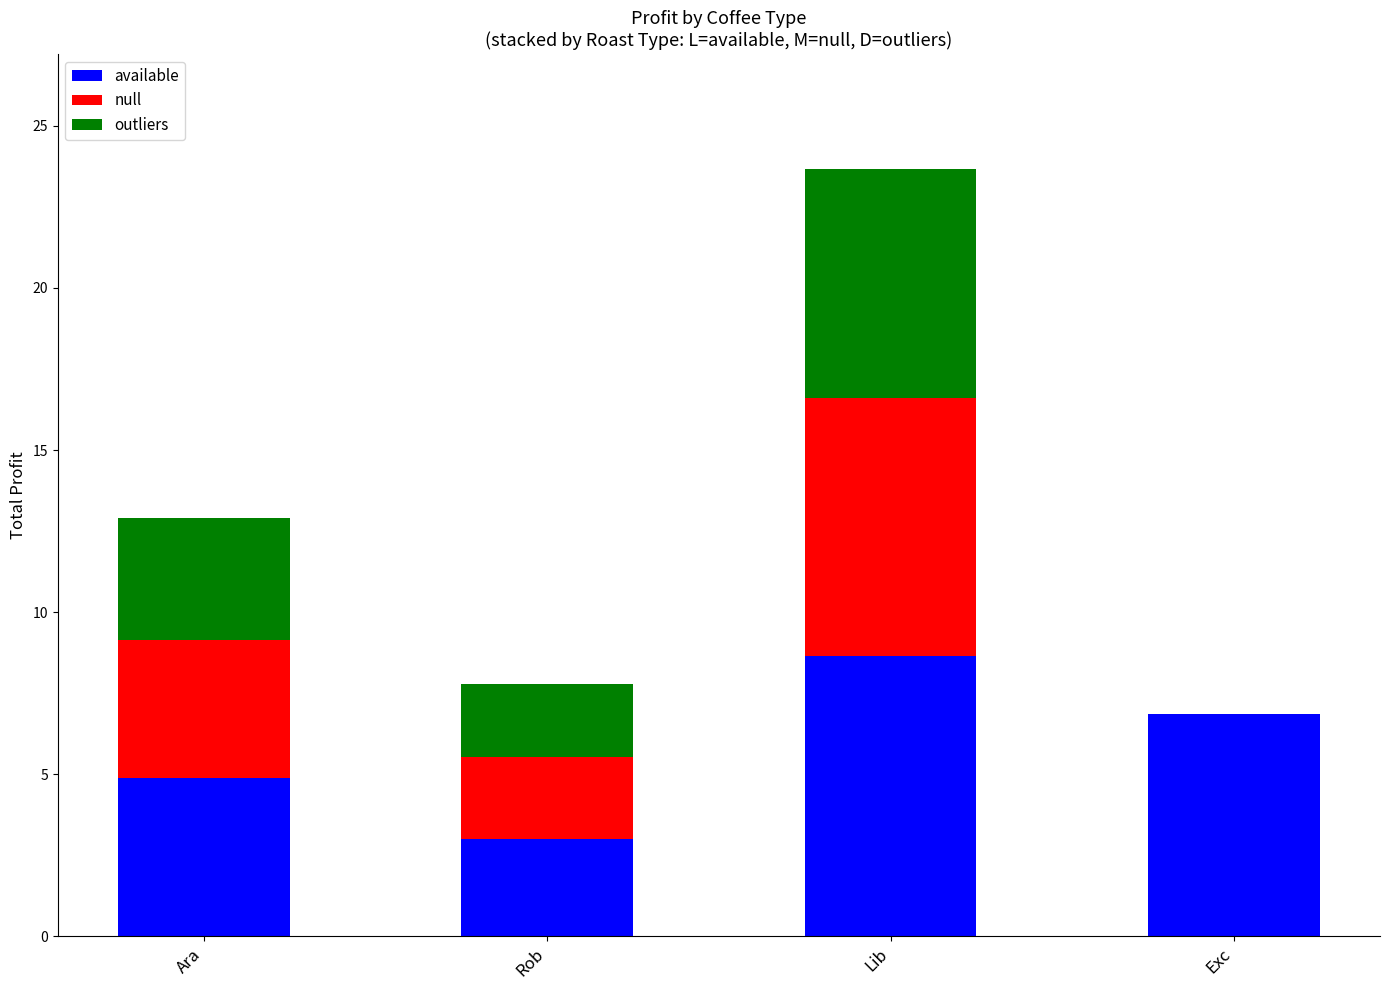

How many data points in available are above 6?

2